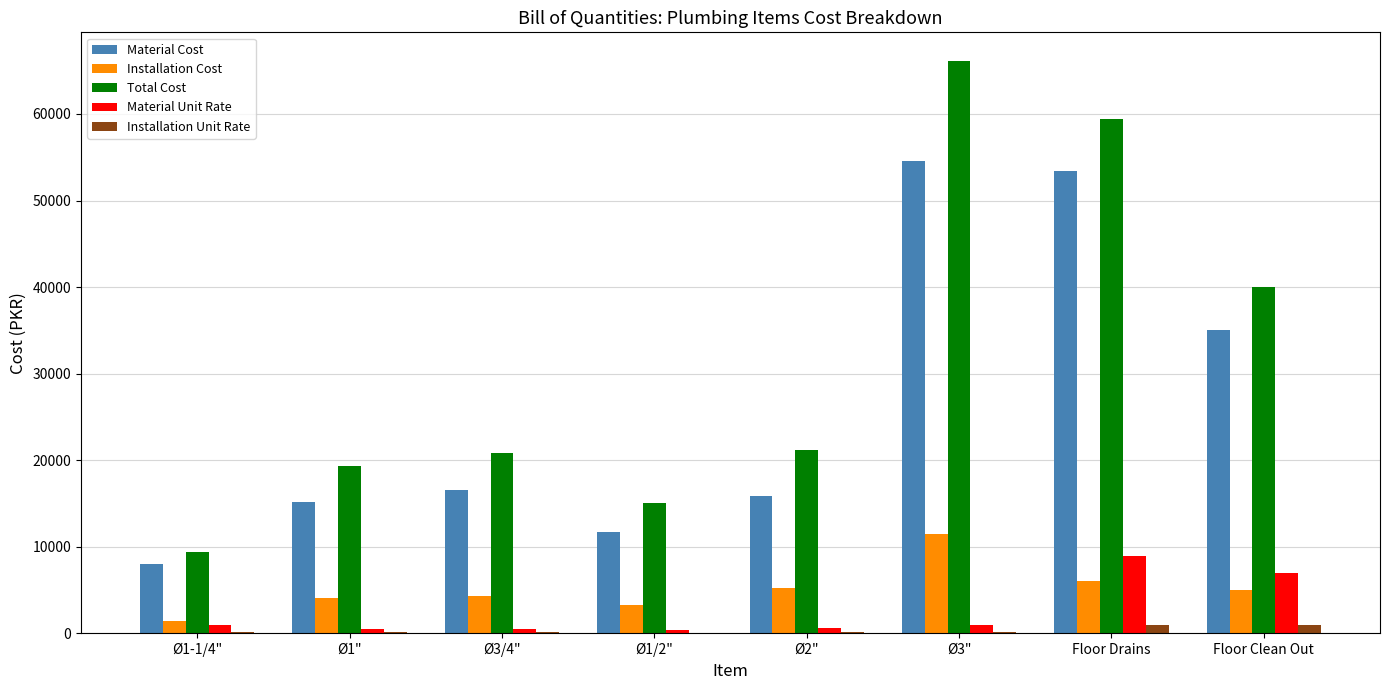

What is the highest value of the Material Cost series?

54625.0